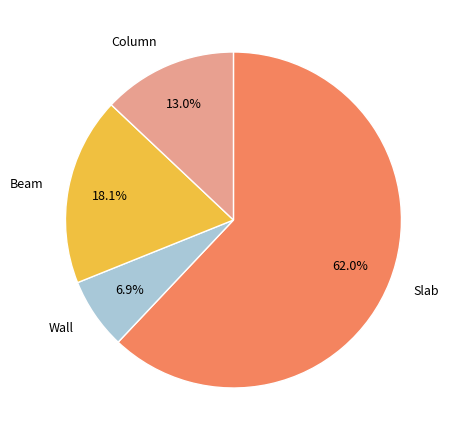

Which has a higher value, Wall or Slab?

Slab